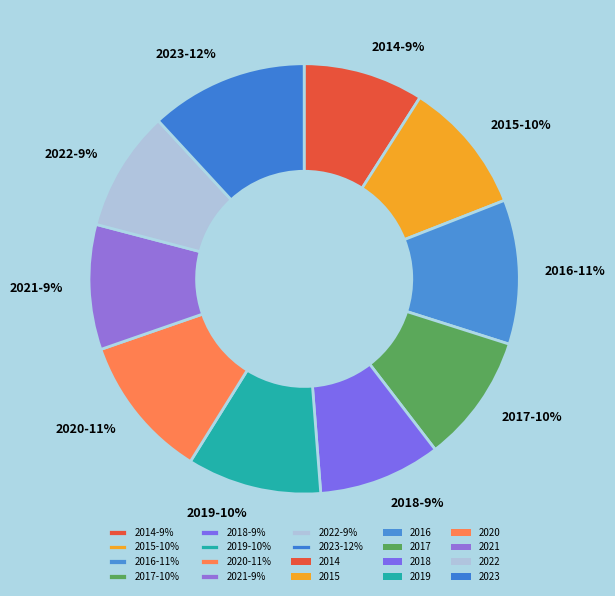

Is there a majority slice in this chart?

No